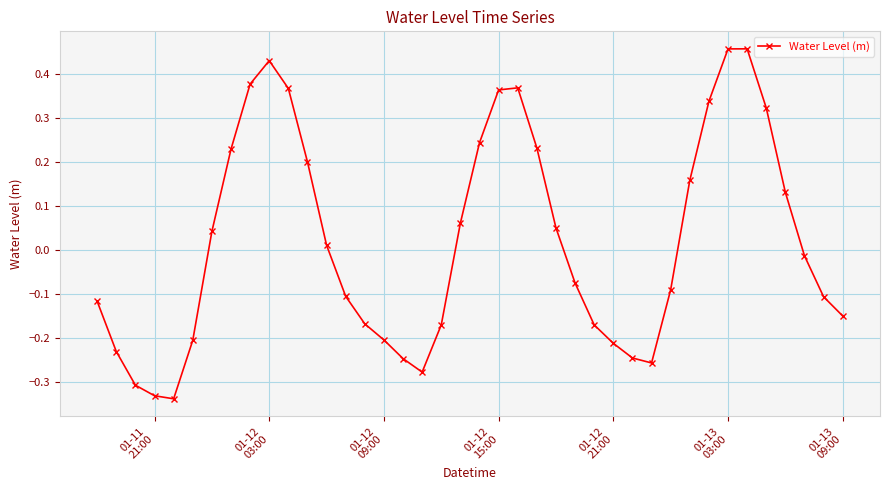

What is the sum of all values?

0.8